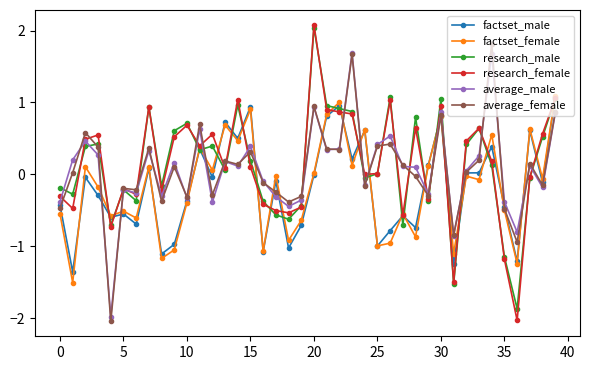

What is the smallest value displayed?

-2.0